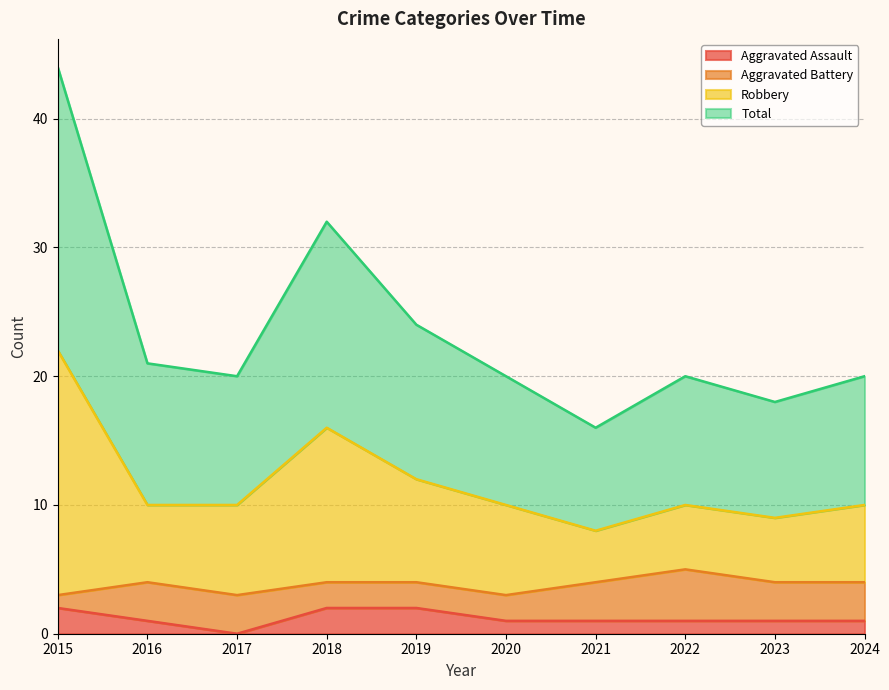

At which label does Aggravated Assault reach its minimum?

2017